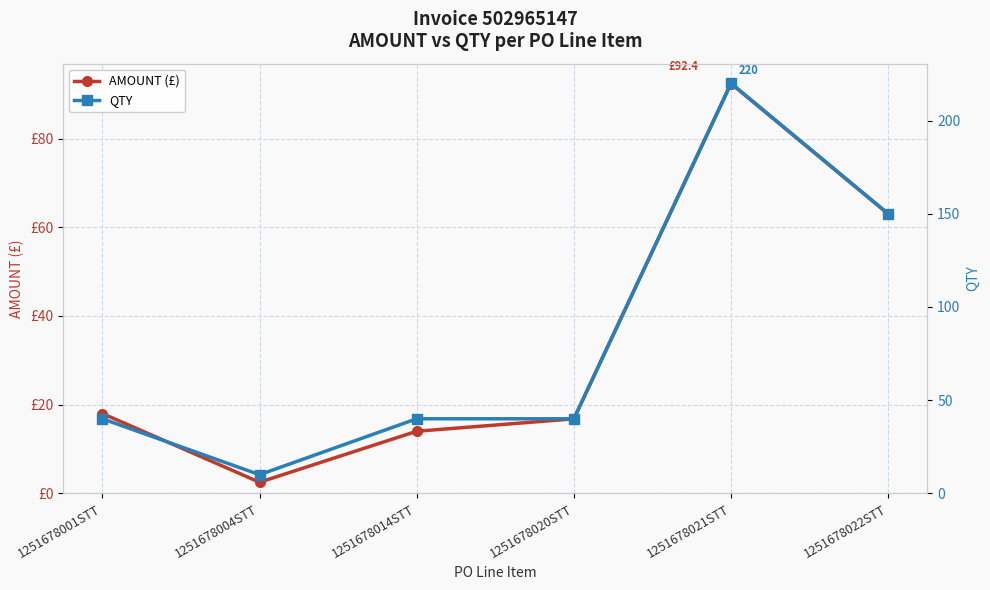

True or false: QTY and AMOUNT (£) cross at least once.

False